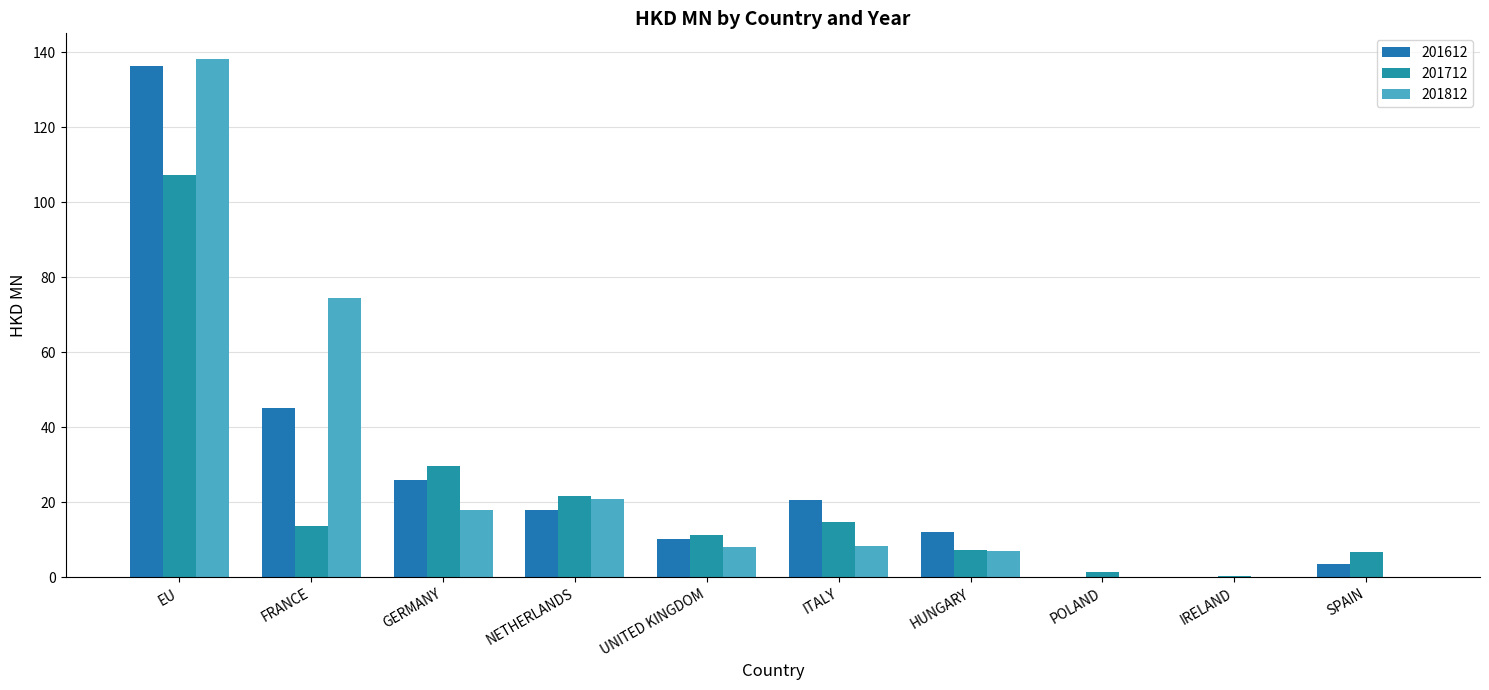

Does the chart contain stacked bars?

No